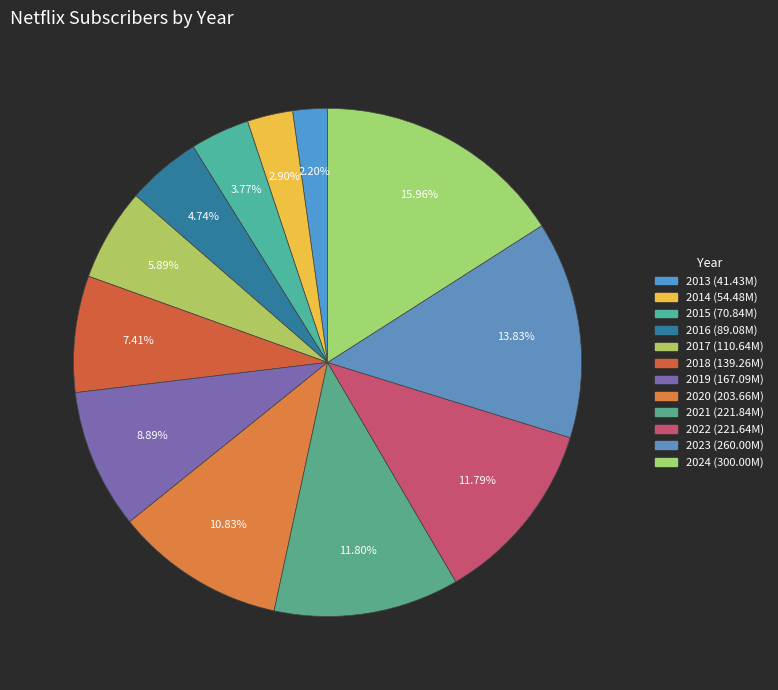

Which slice is the largest?

2024